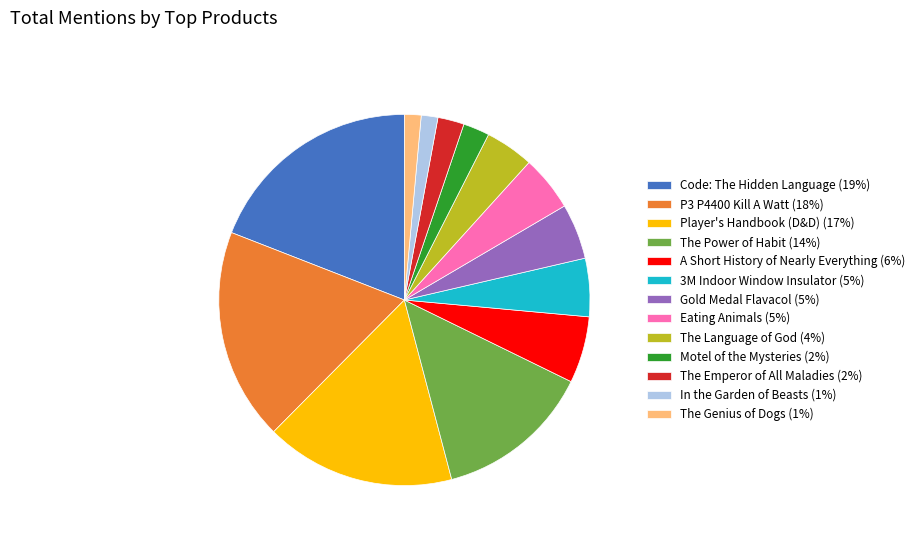

How many slices are in this pie chart?

13